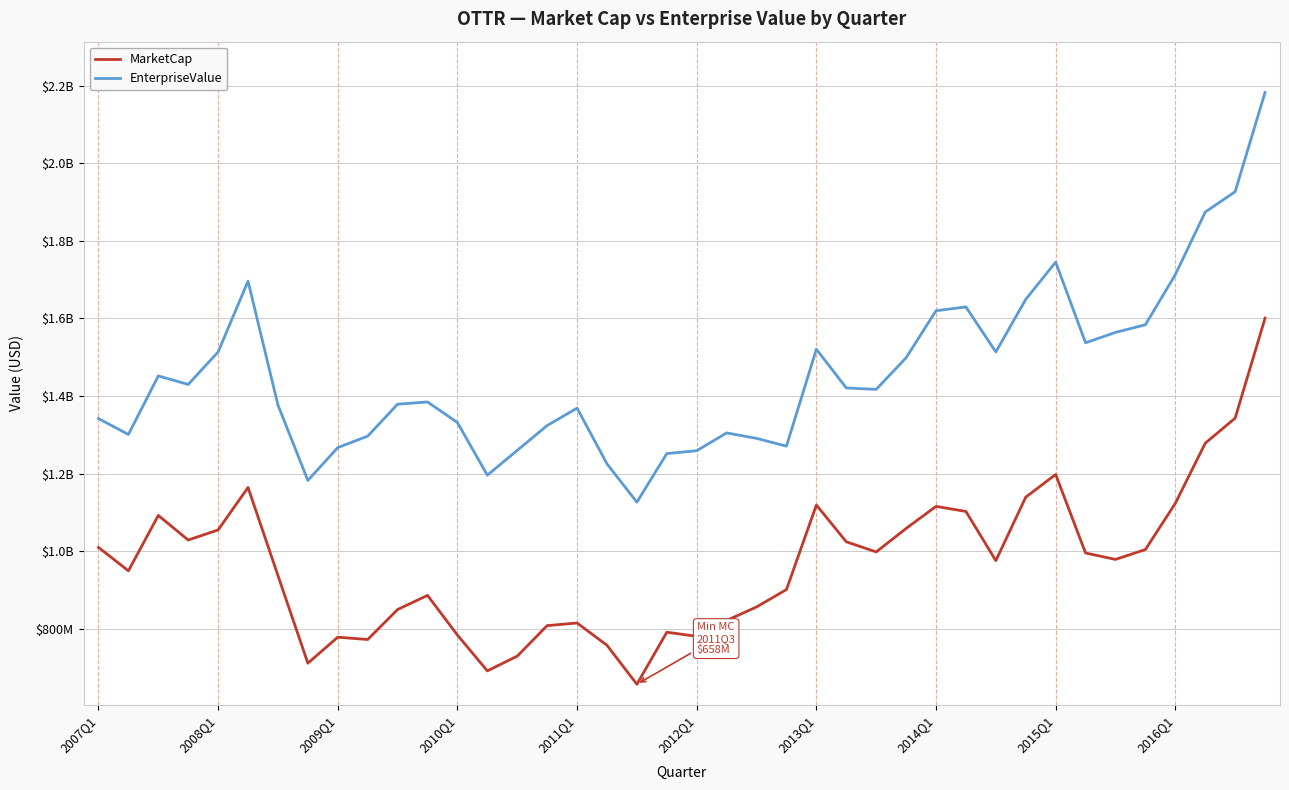

True or false: MarketCap and EnterpriseValue cross at least once.

False